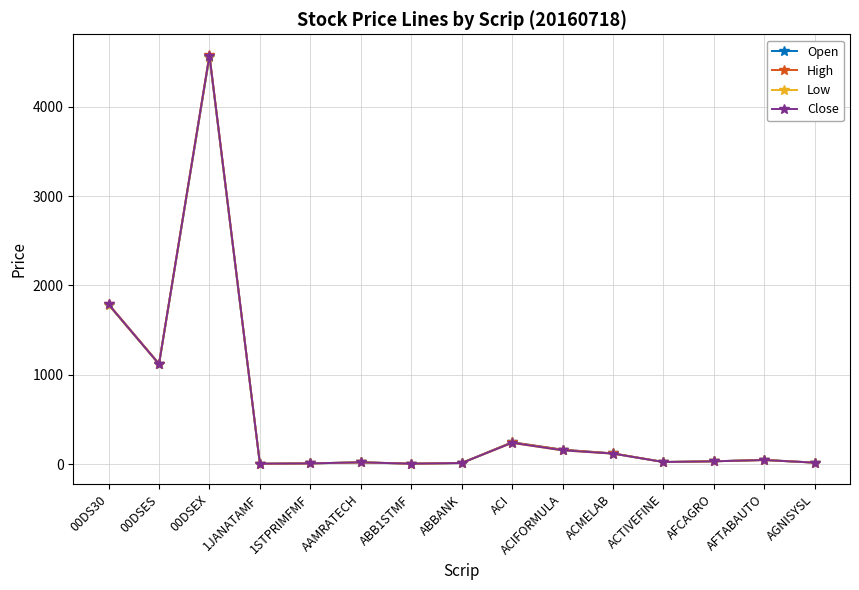

What is the maximum value for Low?

4558.9